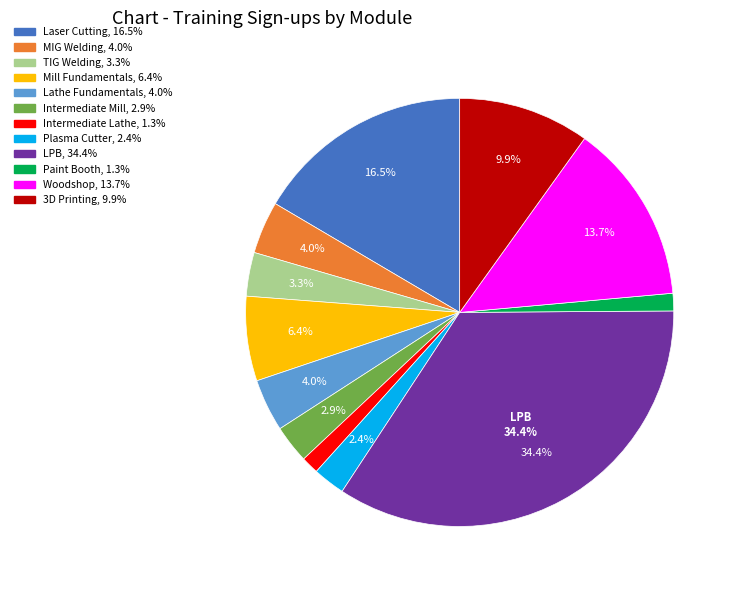

Count the number of slices in the pie.

12